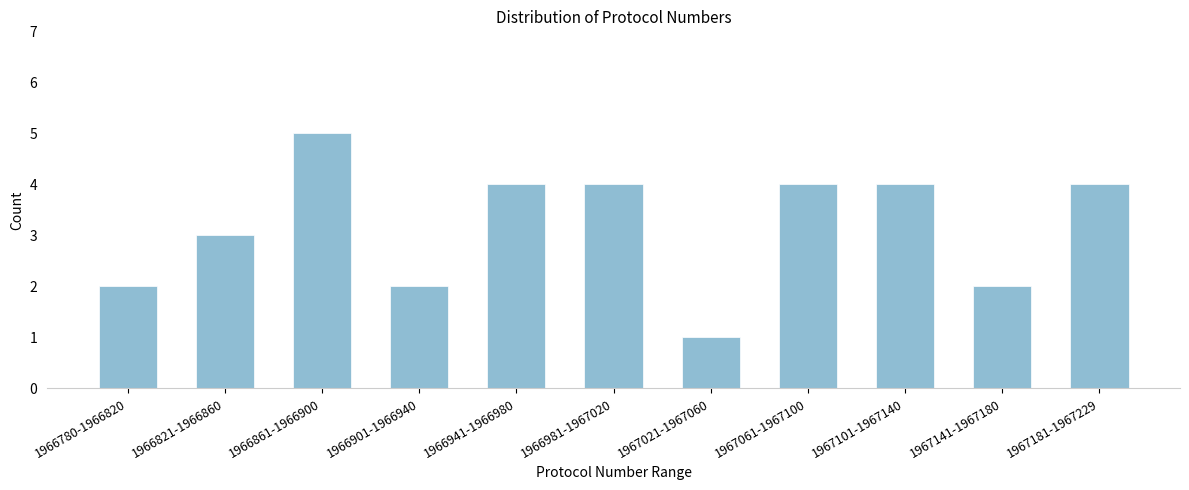

Reading right to left, extract all data points from this chart.

4	2	4	4	1	4	4	2	5	3	2